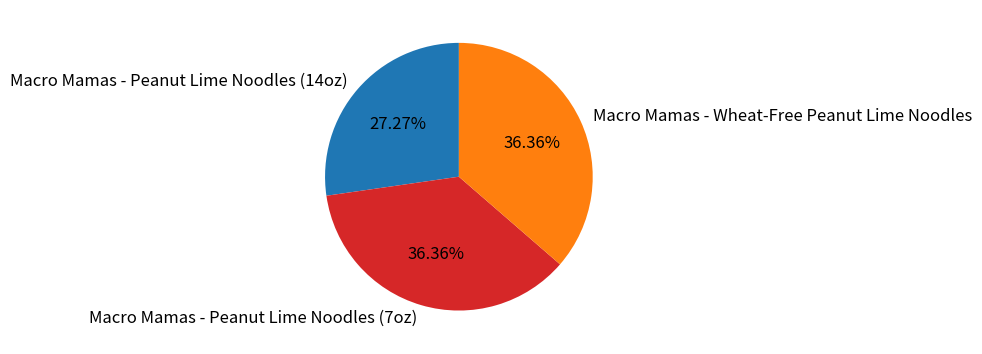

Combined, do Macro Mamas - Peanut Lime Noodles (14oz) and Macro Mamas - Wheat-Free Peanut Lime Noodles account for over 50%?

Yes